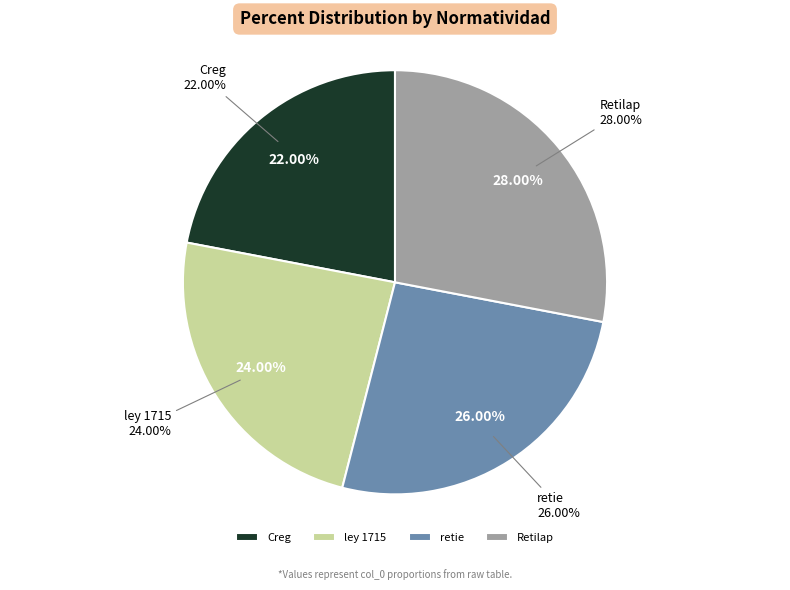

What percentage is the ley 1715 slice, to the nearest percent?

24%